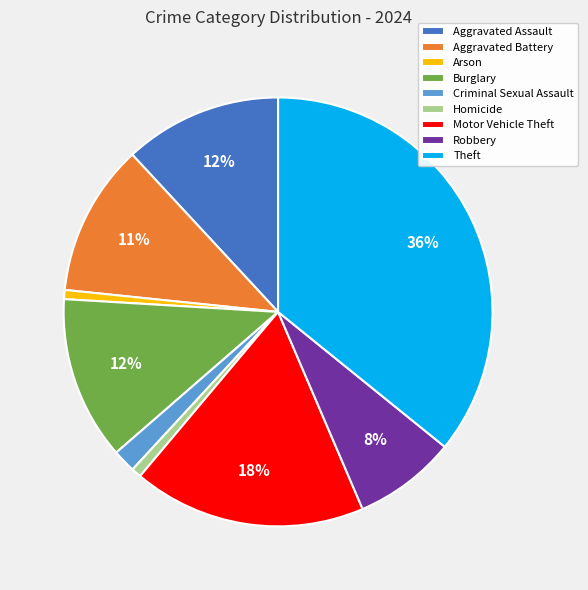

Which has a higher value, Aggravated Battery or Homicide?

Aggravated Battery